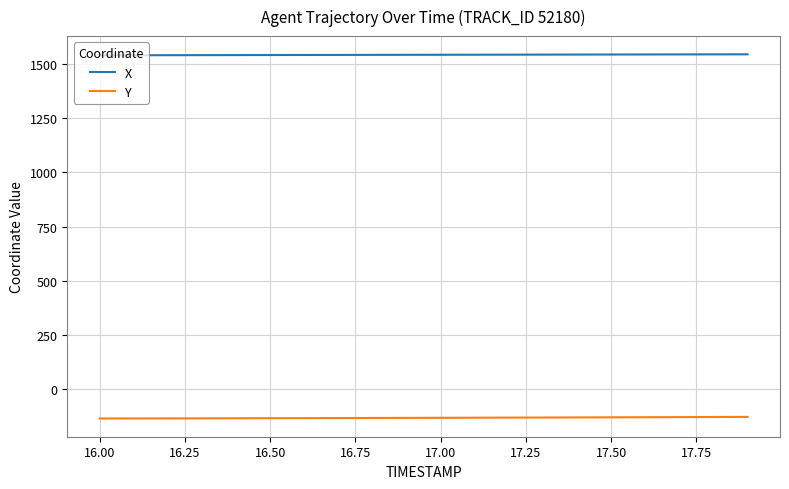

What is the lowest value of the Y series?

-136.1